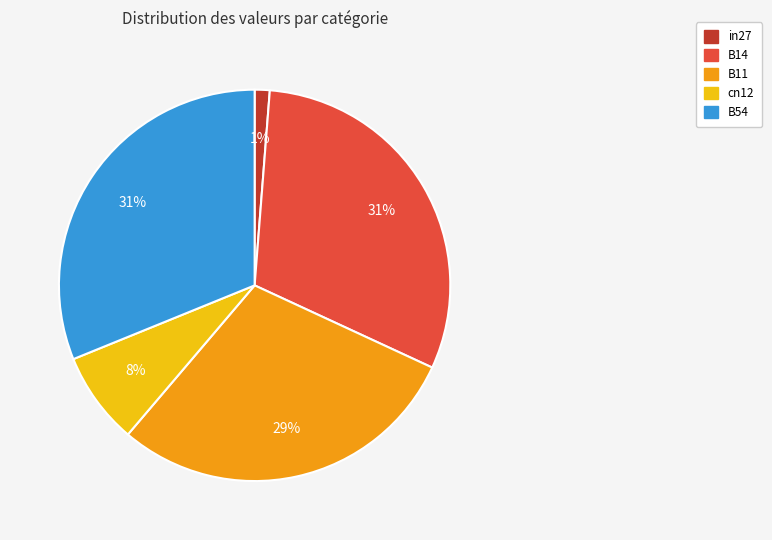

Between B54 and cn12, which is larger?

B54